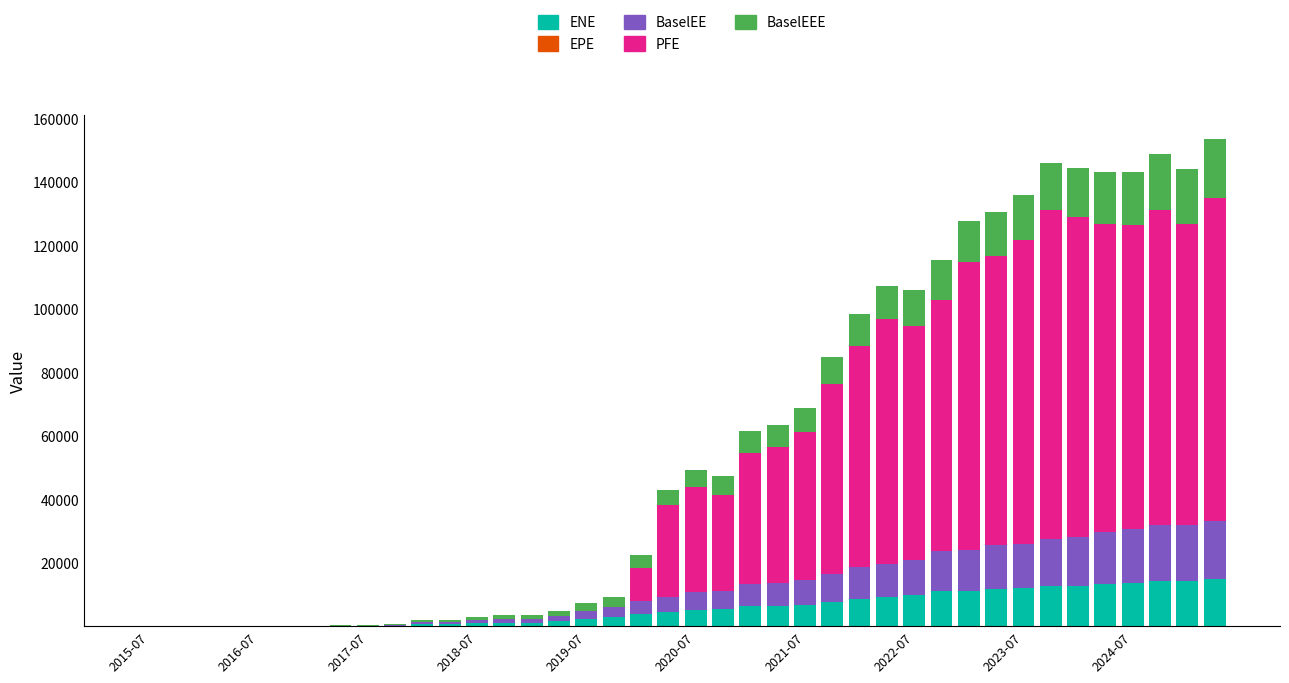

What is the highest value of the ENE series?

14786.9